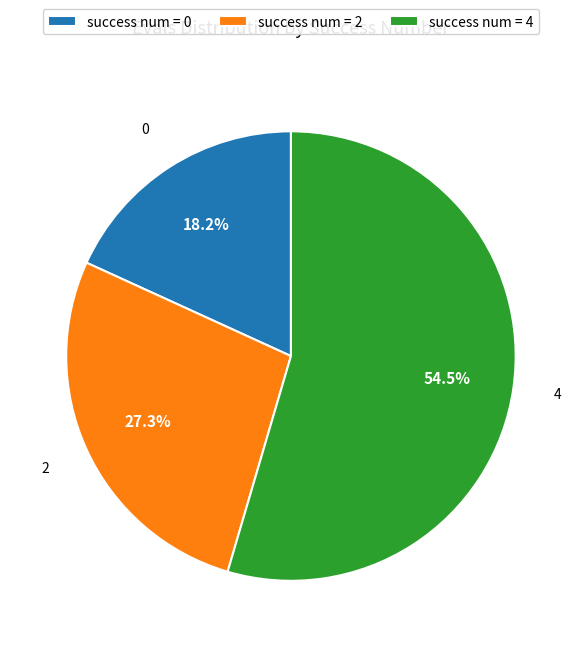

What percentage is NOT represented by success num = 4?

45.5%